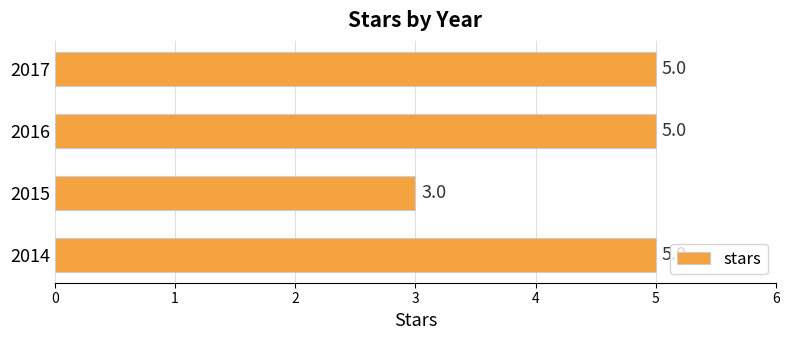

How many distinct data groups are displayed?

1